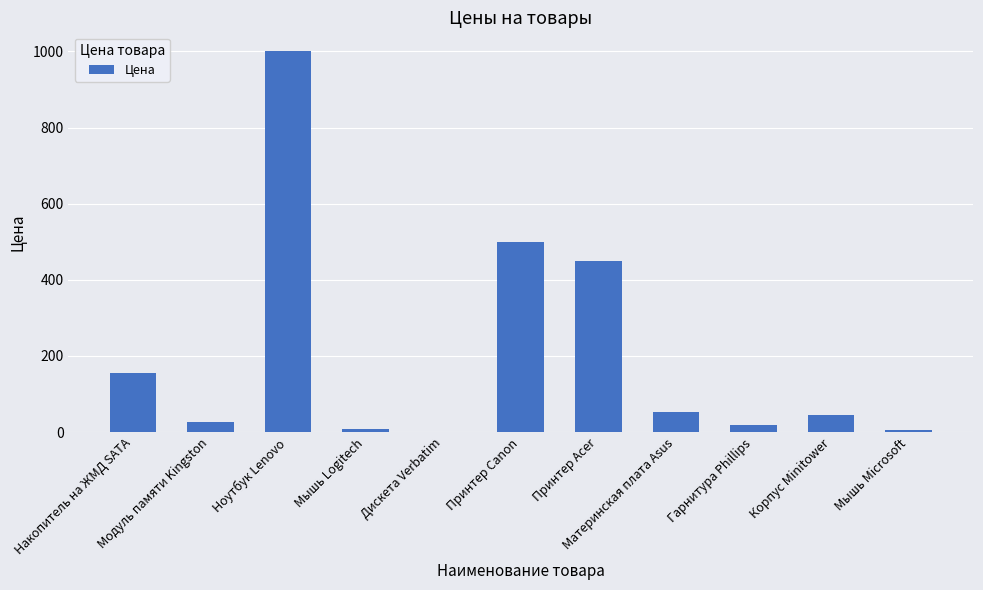

What is the greatest value displayed?

1000.0